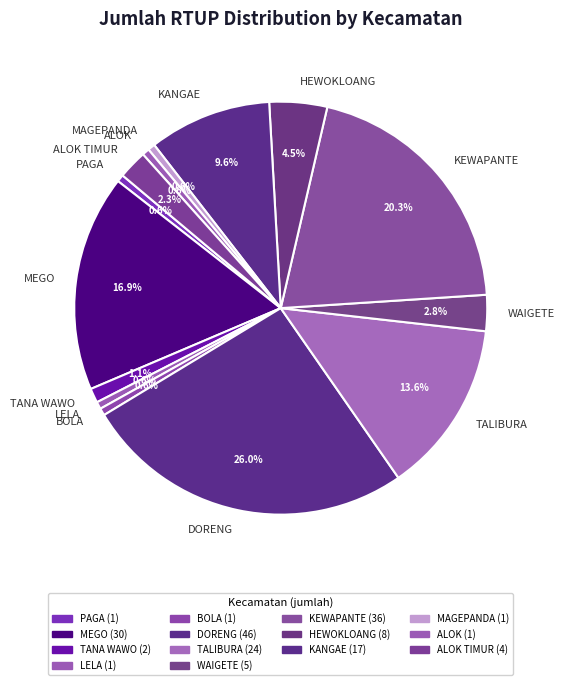

The BOLA slice represents 13% of the pie. True or false?

False